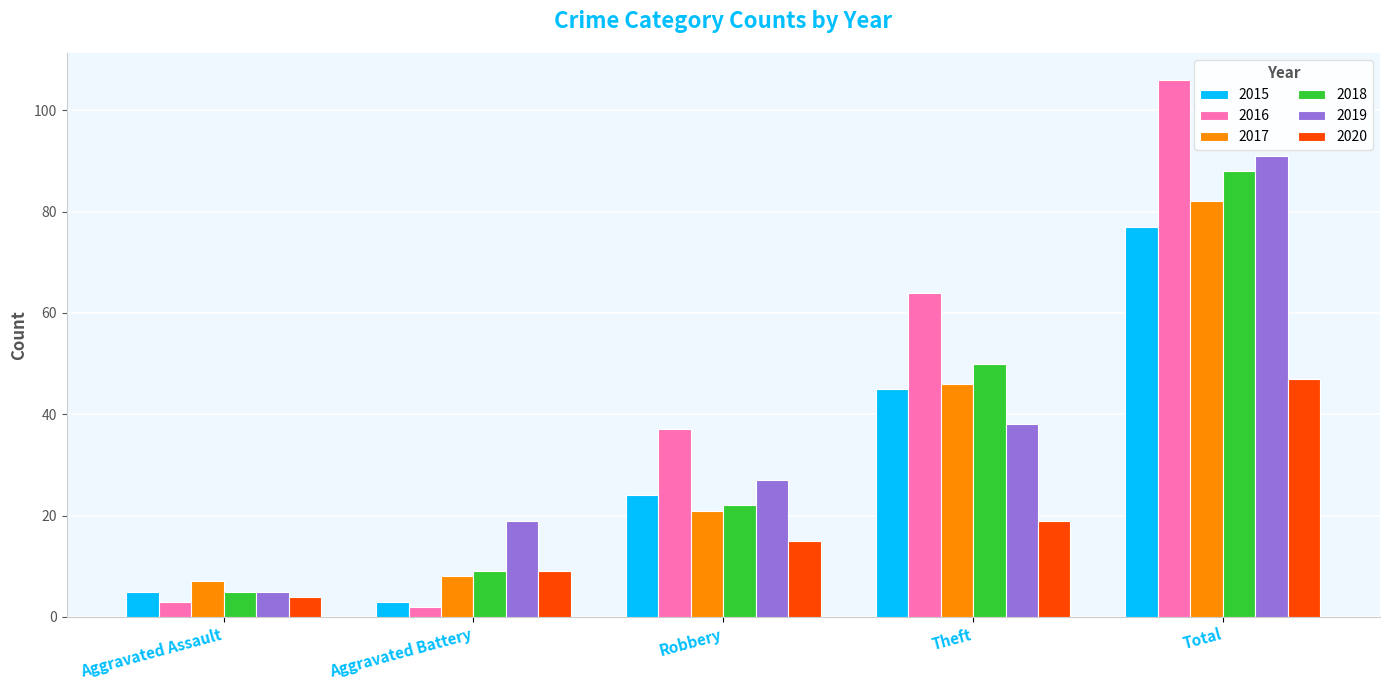

What is the total value across all series at Aggravated Battery?

50